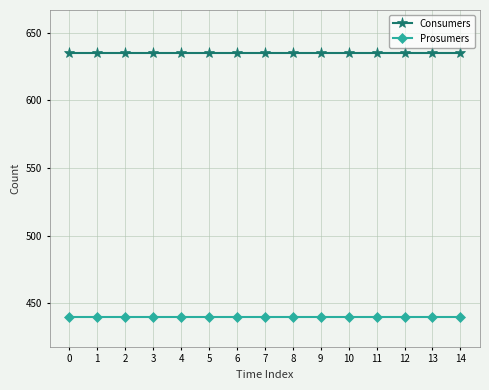

How many lines are shown in the chart?

2